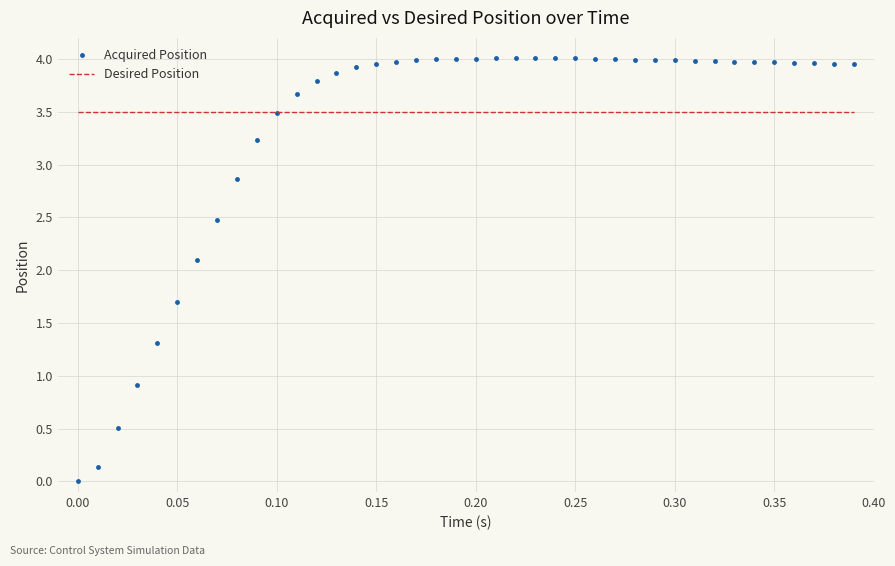

What is the minimum value for Desired Position?

3.5